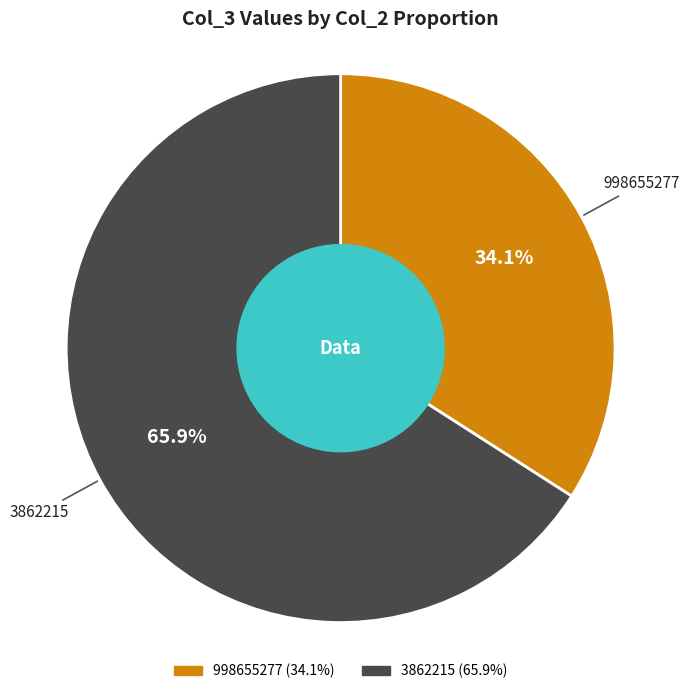

What is the largest slice in the pie chart?

3862215